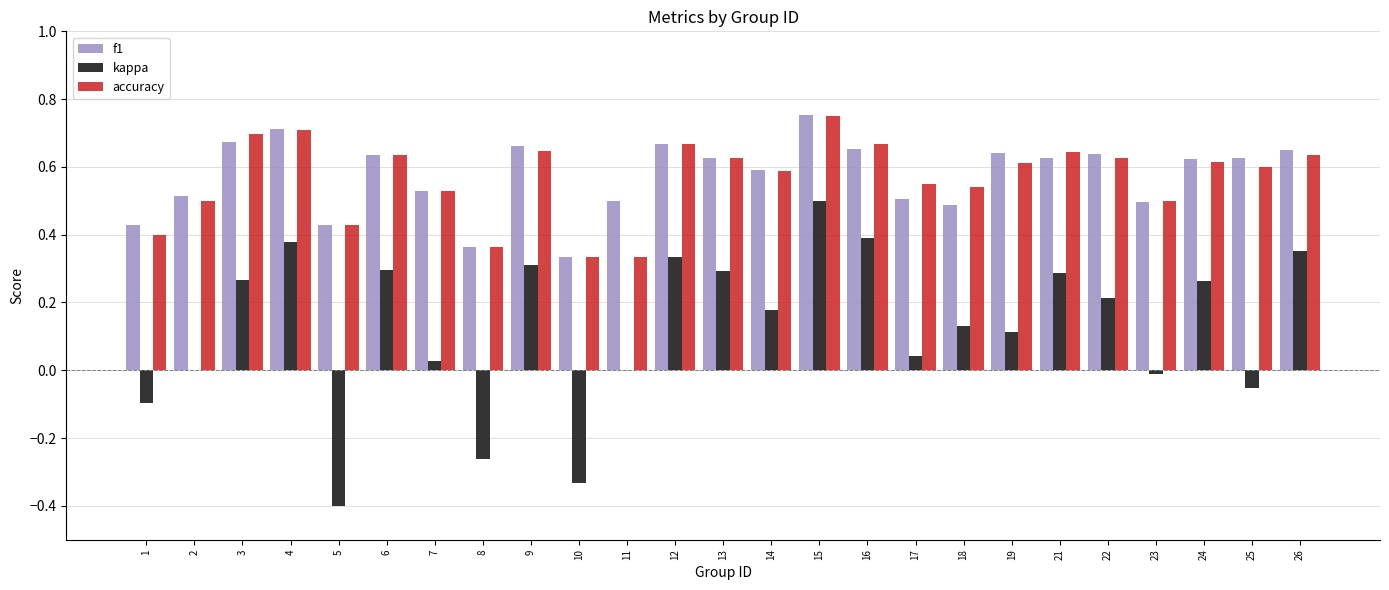

What is the sum of all accuracy values?

14.2